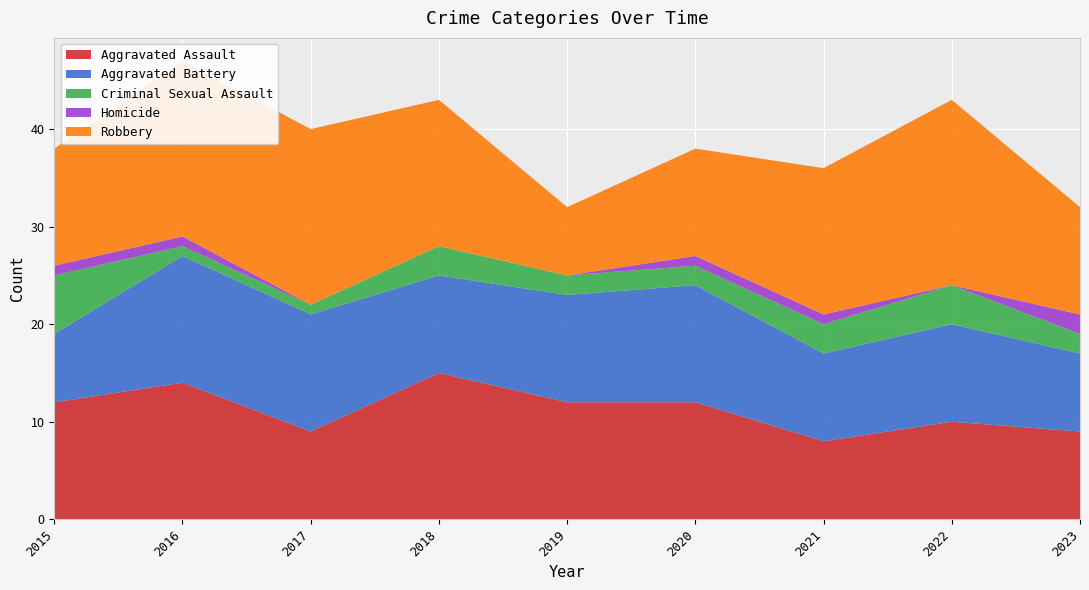

Reading right to left, what are all the values shown in this chart?

Aggravated Assault: 9	10	8	12	12	15	9	14	12
Aggravated Battery: 8	10	9	12	11	10	12	13	7
Criminal Sexual Assault: 2	4	3	2	2	3	1	1	6
Homicide: 2	0	1	1	0	0	0	1	1
Robbery: 11	19	15	11	7	15	18	18	12